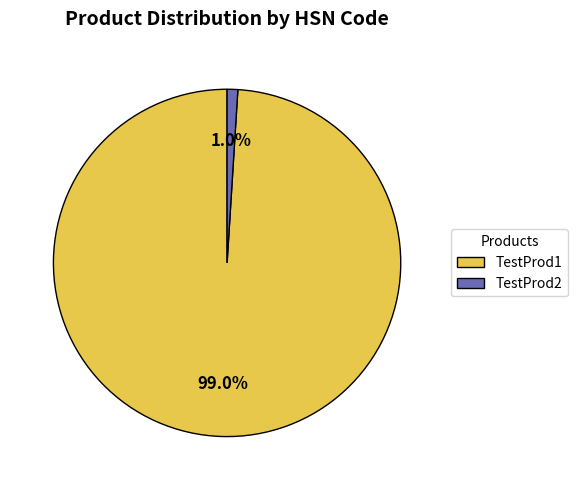

Count the number of slices in the pie.

2